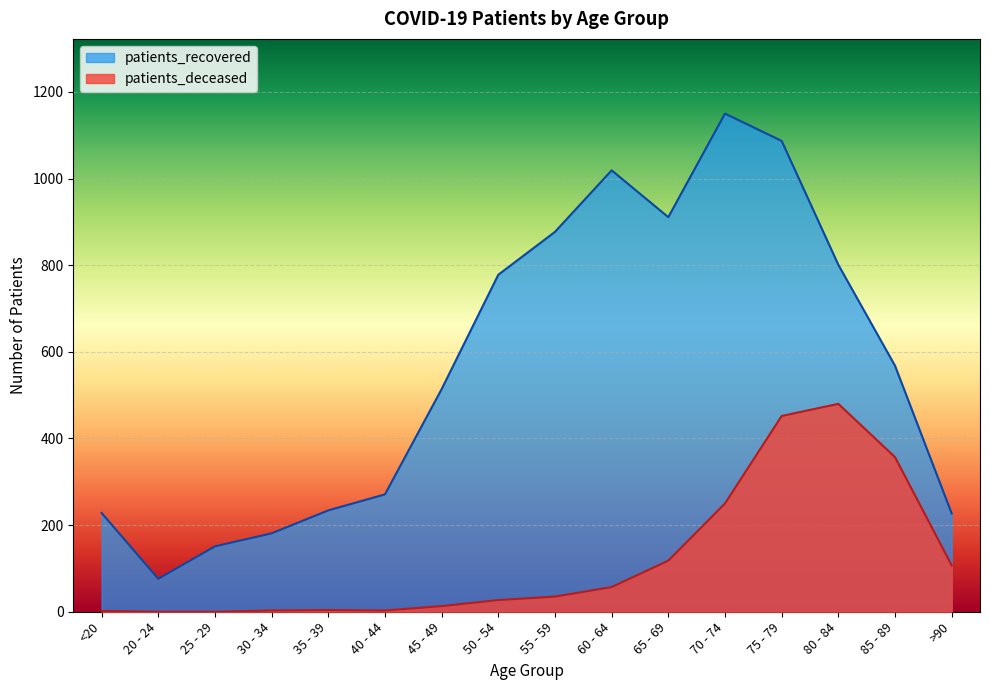

Which category has the lowest value across all series?

20 - 24